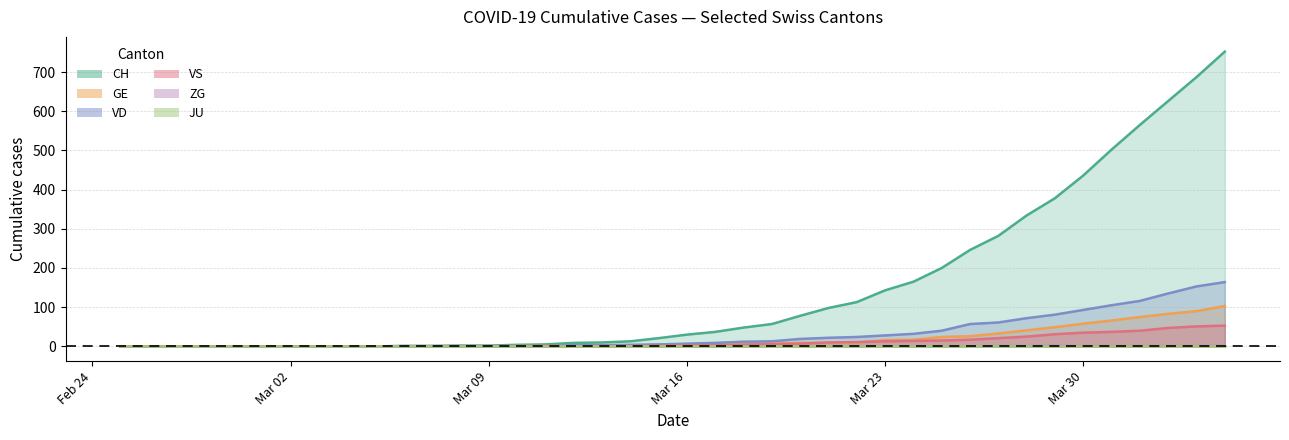

Which series has the largest total across all categories?

CH